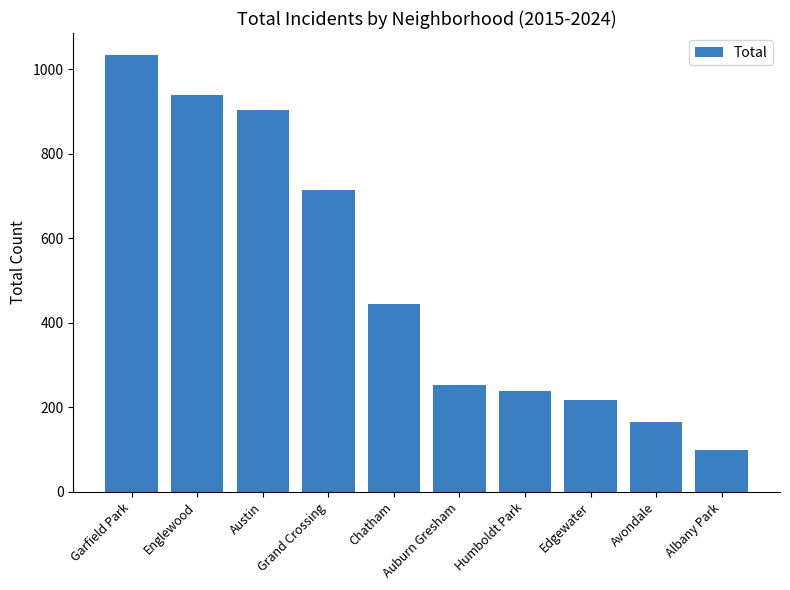

What is the change in value from Humboldt Park to Albany Park?

-139